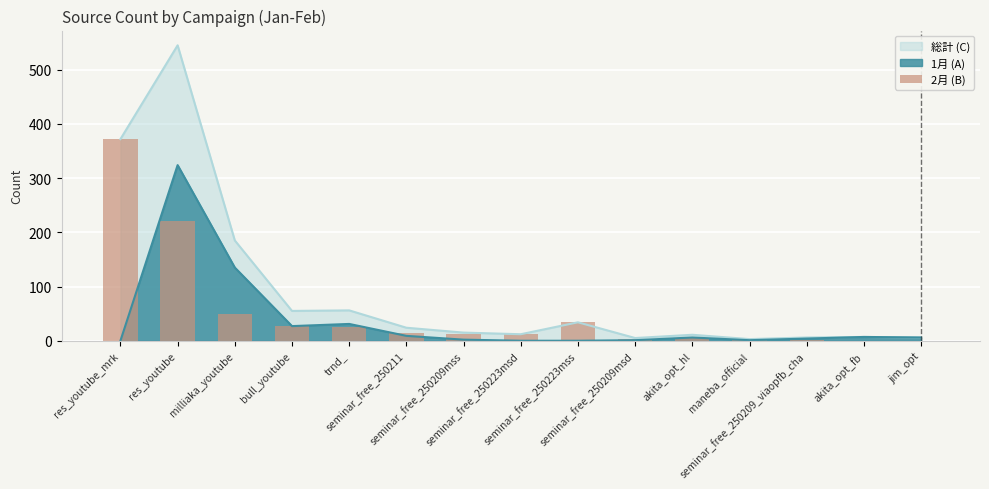

Count the number of values greater than 13.

7